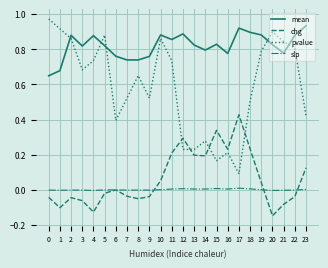

True or false: pvalue and slp cross at least once.

False